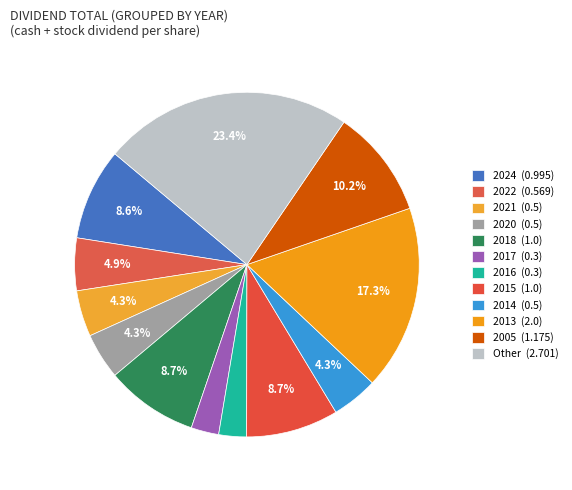

Which slice is the largest?

Other